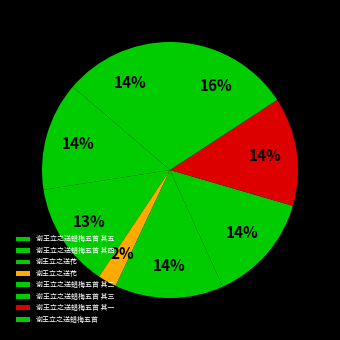

Which slice is the smallest?

谢王立之送花